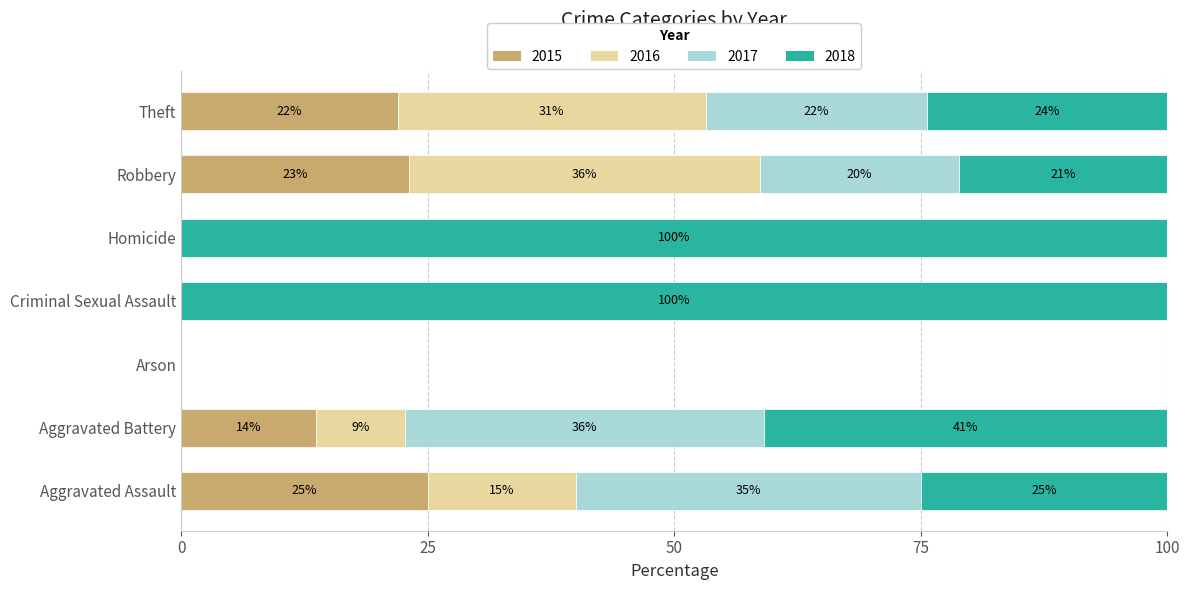

The value of 2015 at Aggravated Battery is 18.1. True or false?

False